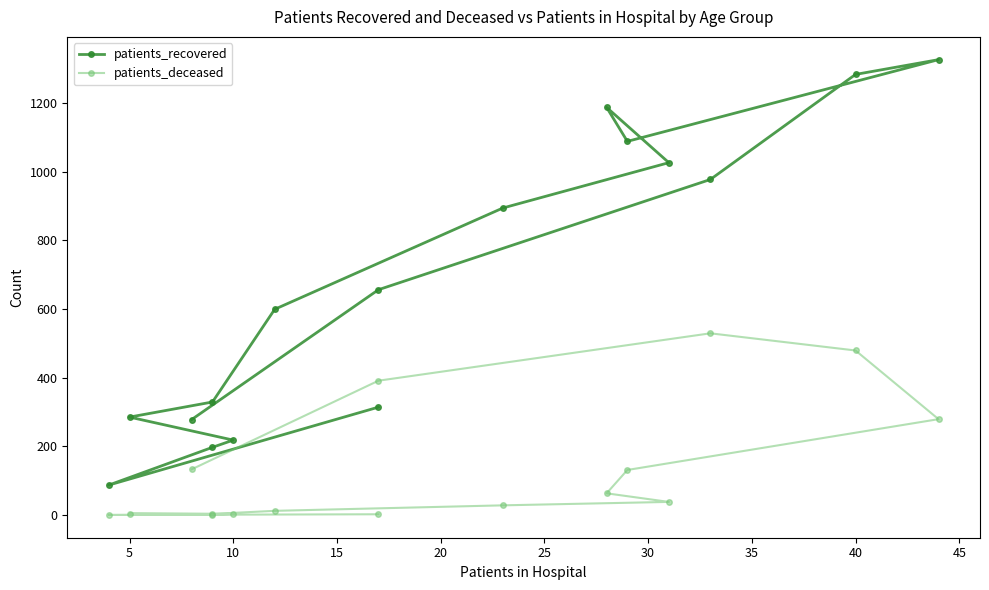

The value of patients_recovered at 30 is 357. True or false?

False